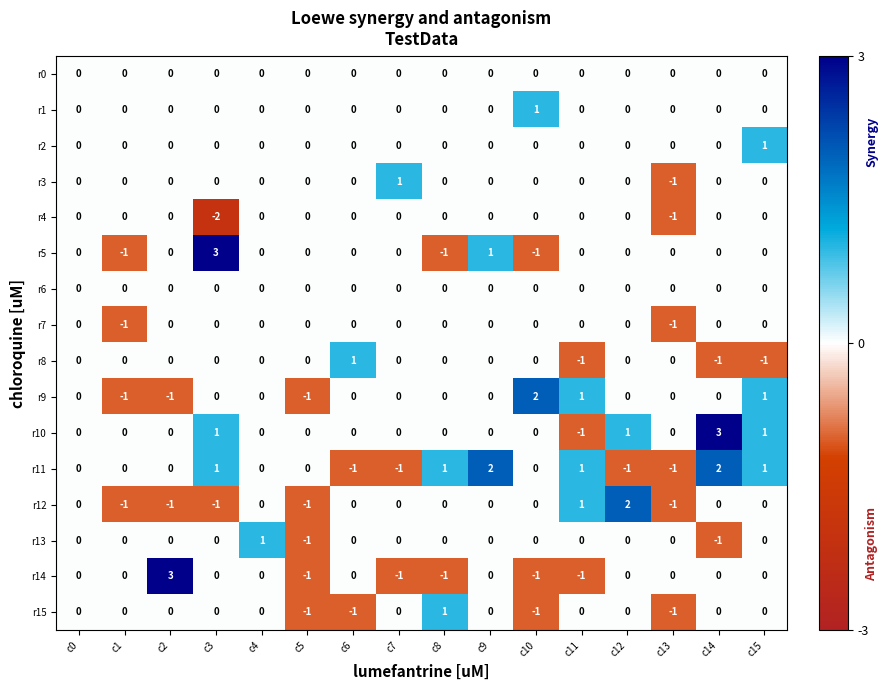

What is the difference between the maximum and minimum values in the r10 series?

4